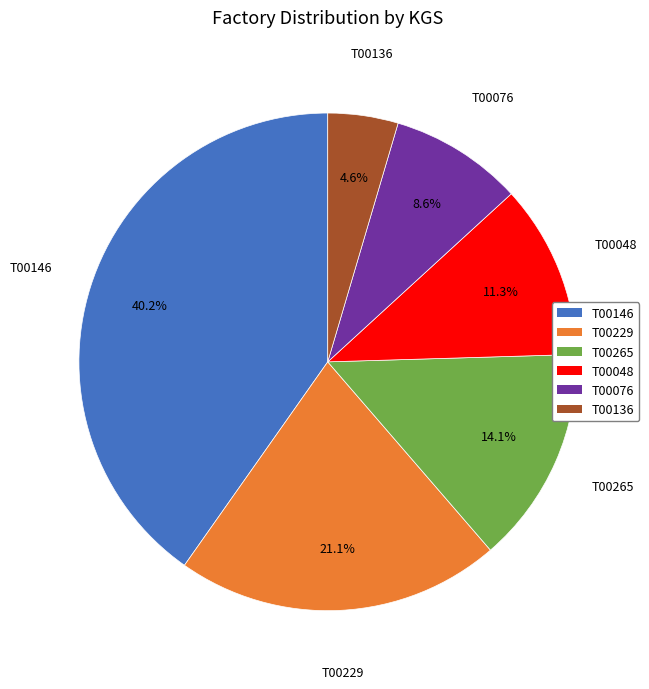

How many slices are in this pie chart?

6